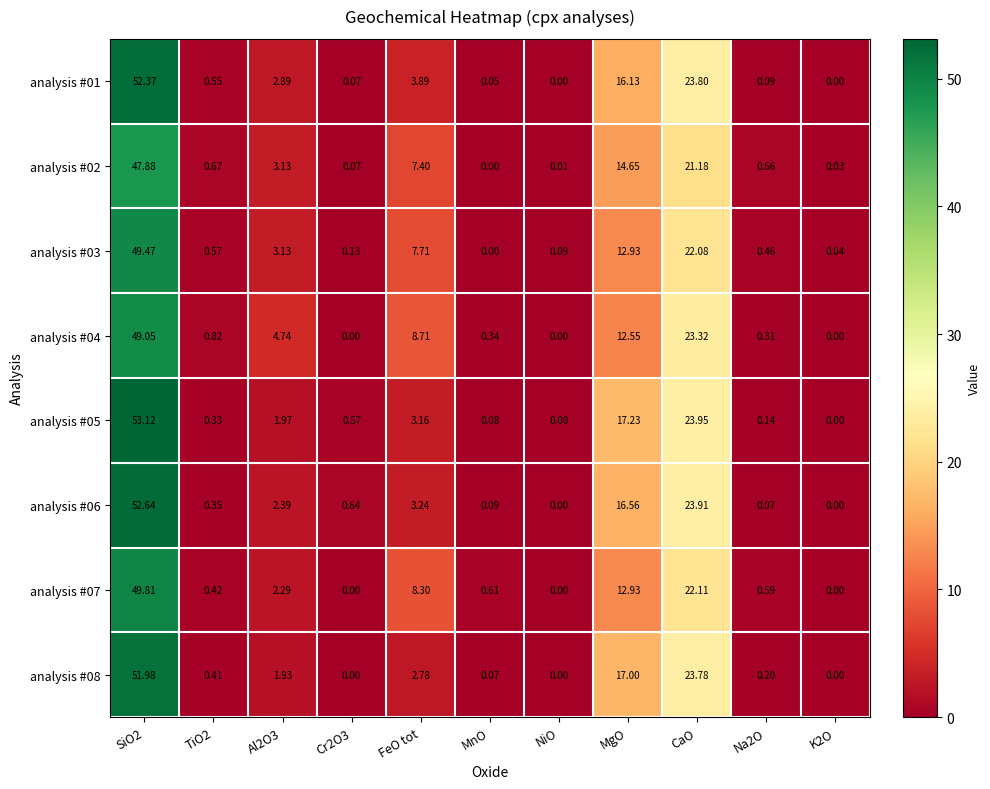

Is the value of analysis #03 at MgO greater than the value of analysis #01 at TiO2?

Yes